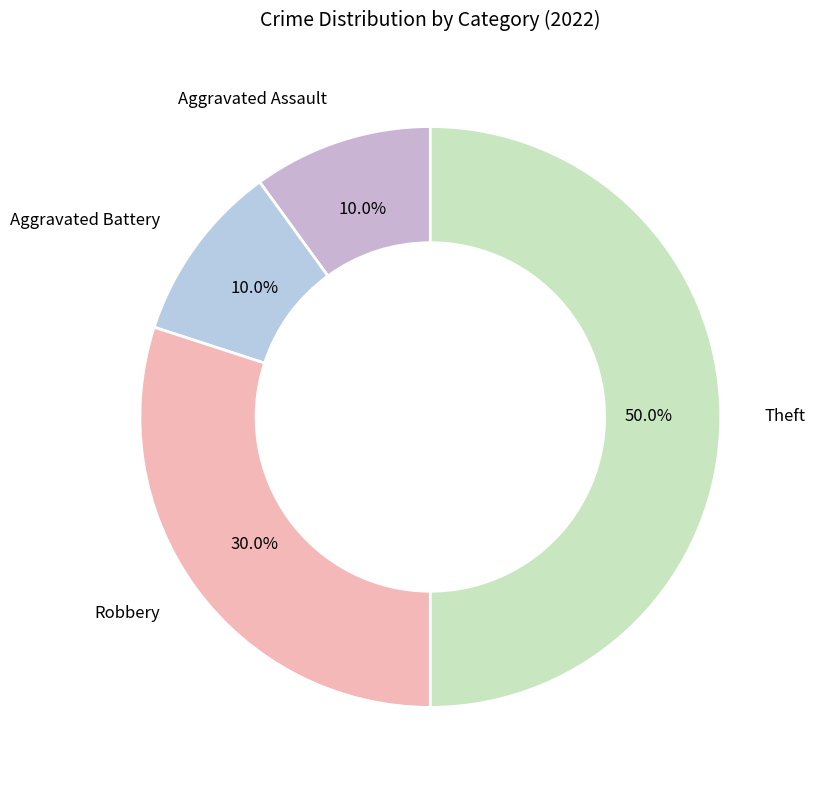

Does Robbery account for over 50% of the chart?

No